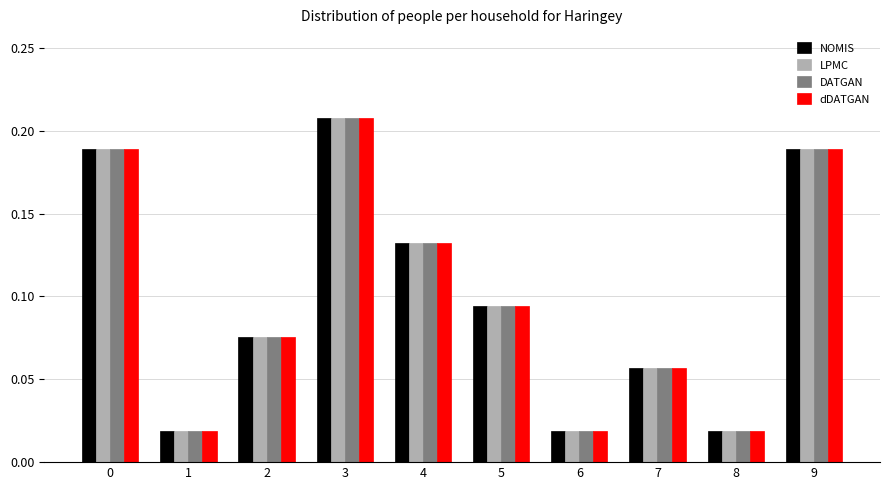

Is it true that NOMIS equals 0.0 at 5?

False